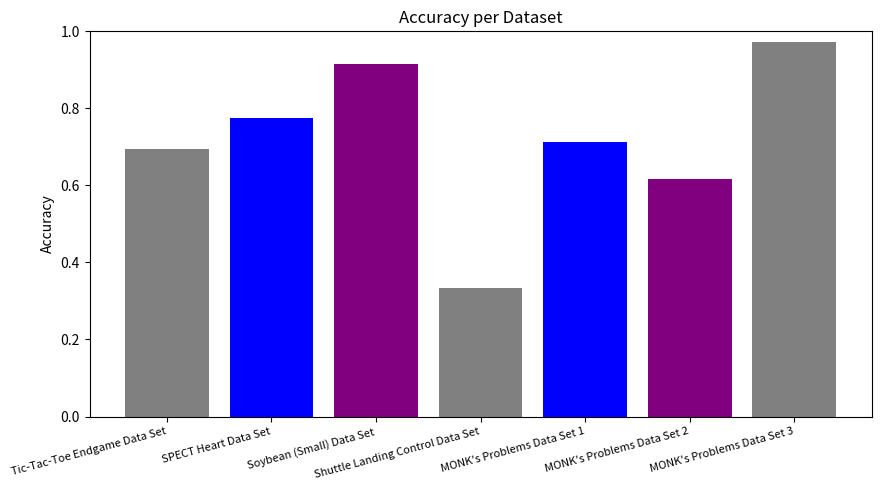

True or false: the data shows 0.4 at MONK's Problems Data Set 3.

False